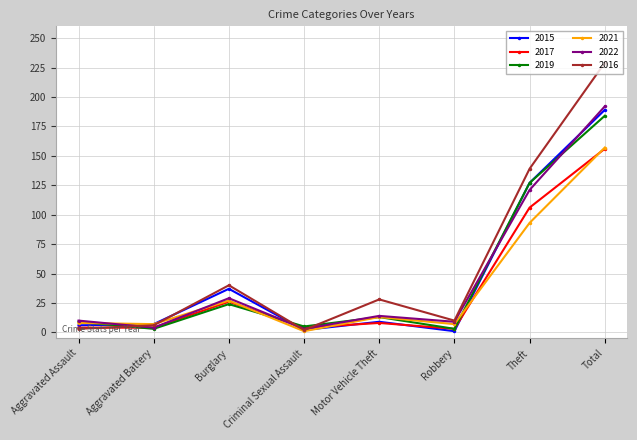

Which category has the lowest value in the 2021 series?

Criminal Sexual Assault